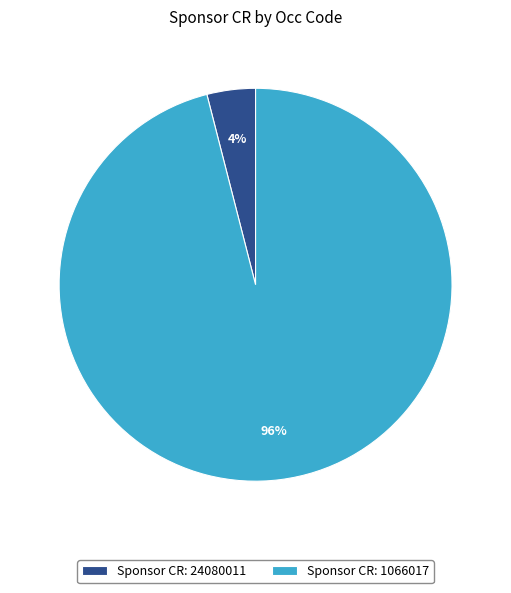

Which category has the smallest portion of the pie?

Sponsor CR: 24080011